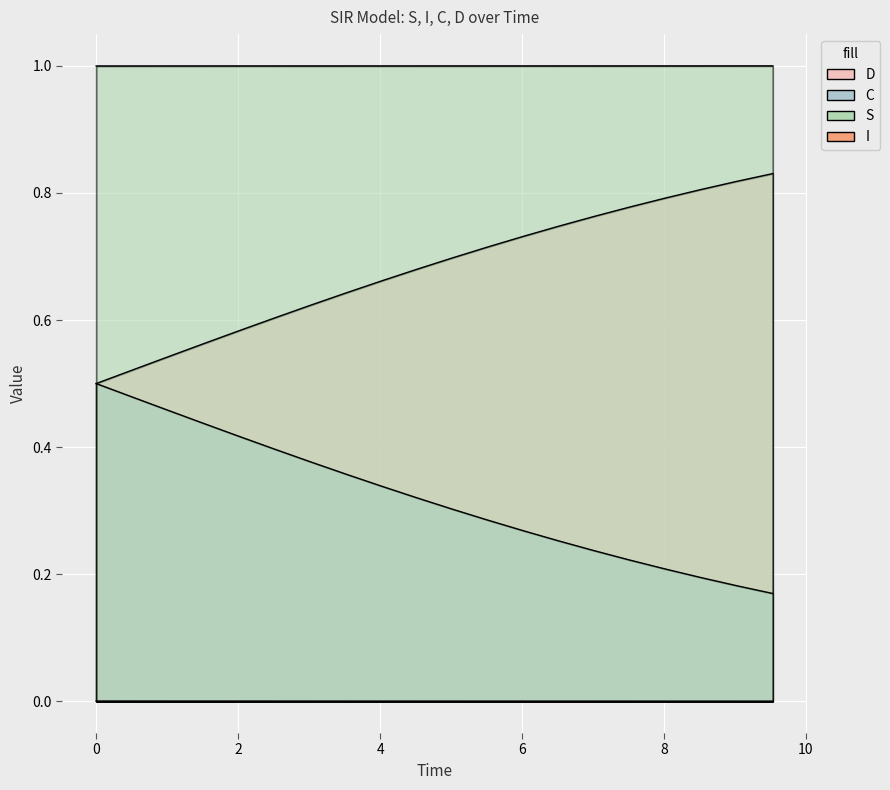

What is the total value across all series at 10?

2.0